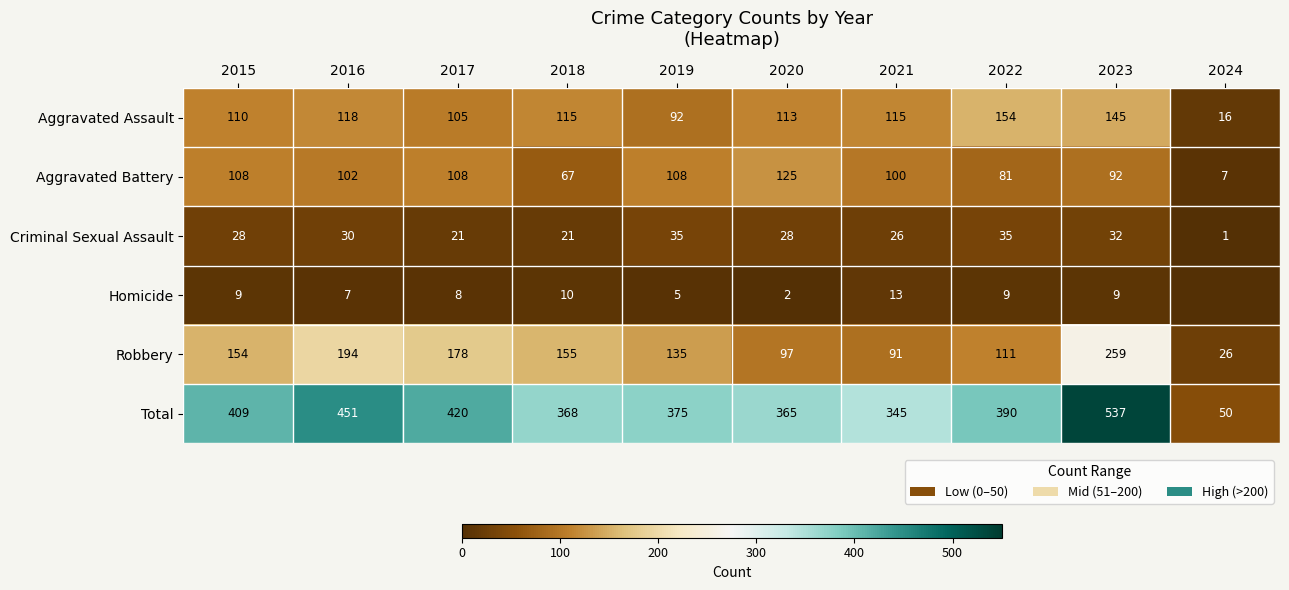

What is the total value across all series at 2024?

100